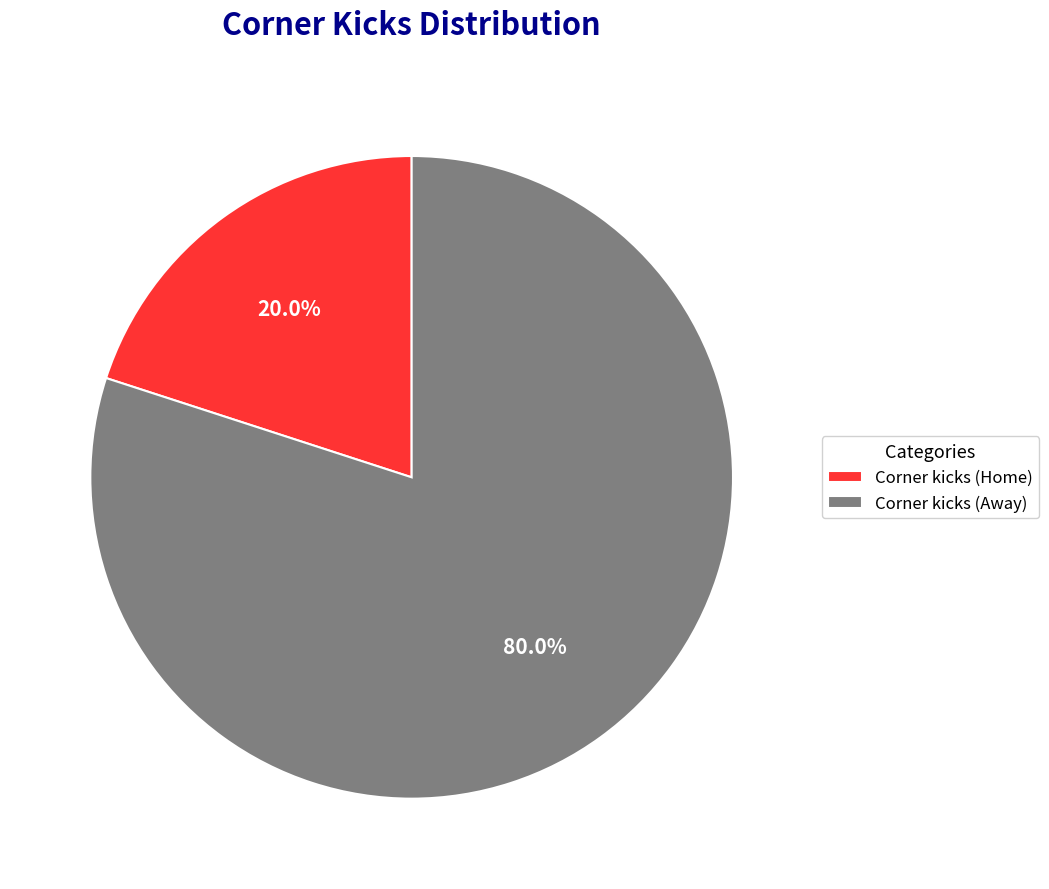

What is the smallest slice in the pie chart?

Corner kicks (Home)